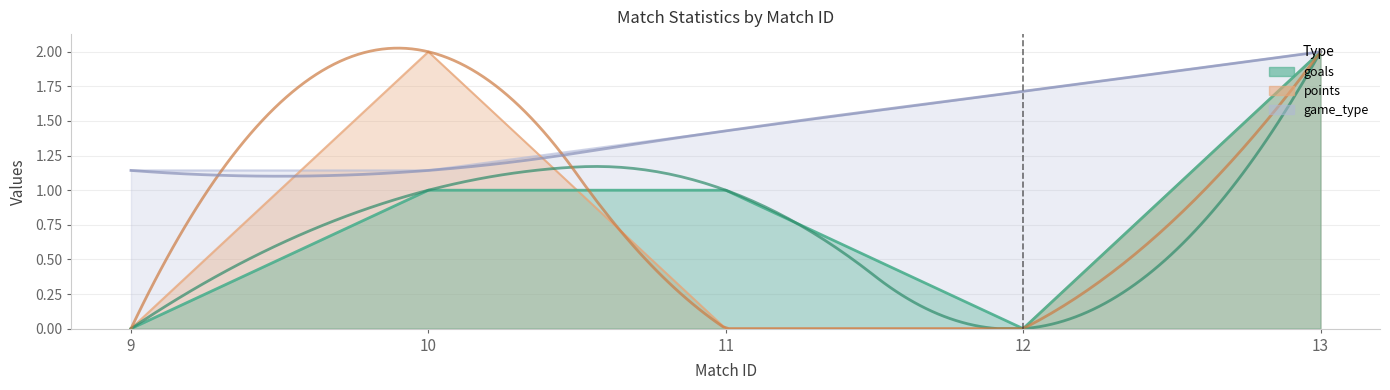

True or false: goals has more than 0 points higher than both neighbors.

False